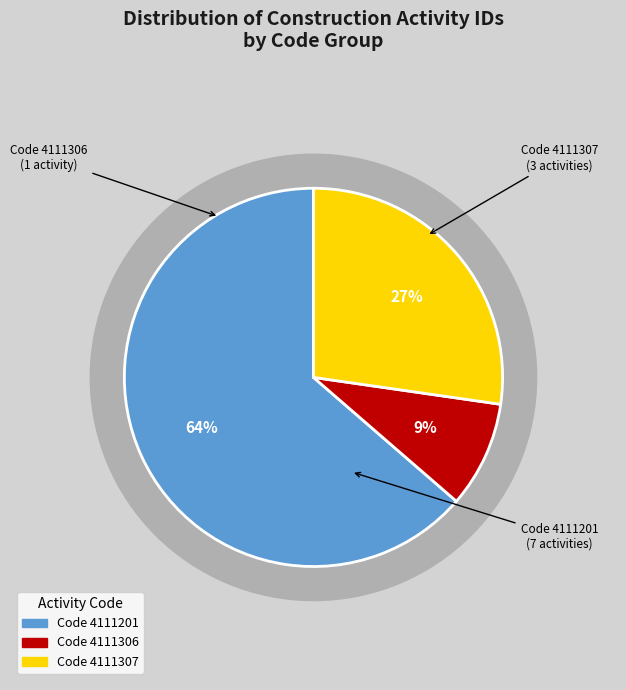

True or false: 67 accounts for 15% of the total.

False